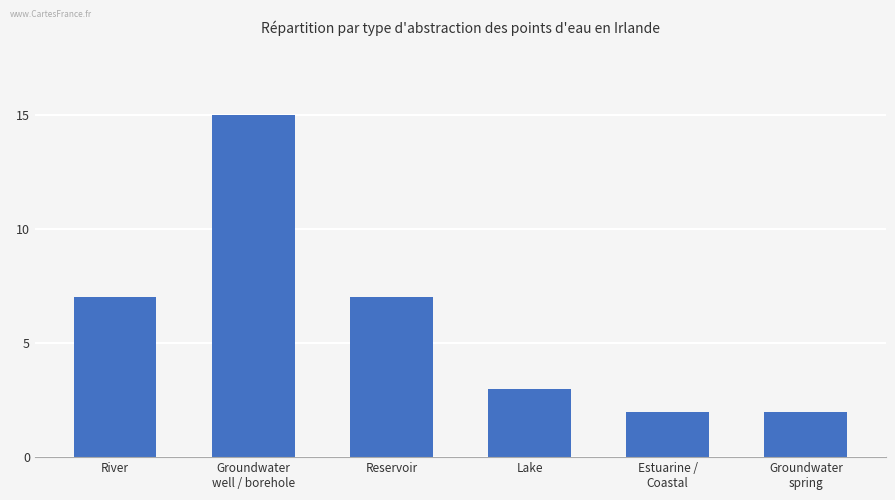

True or false: the data shows 1 at Lake.

False